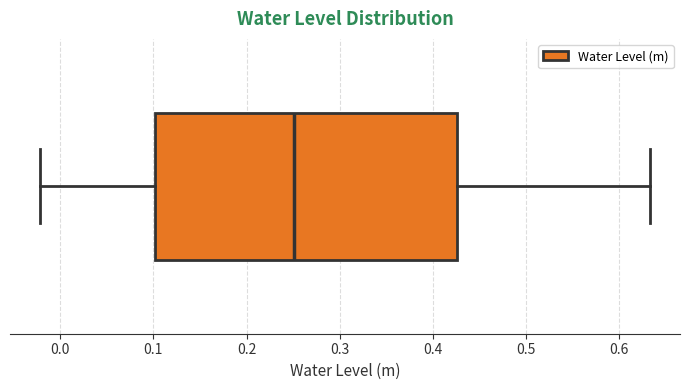

Transcribe this box plot: give where the median line is, the range the box spans, and where the two whiskers end, as read against the x-axis. The values are not printed on the chart, so give them approximately, as read against the axis.

median 0.25, box 0.10 to 0.43, whiskers -0.02 to 0.63